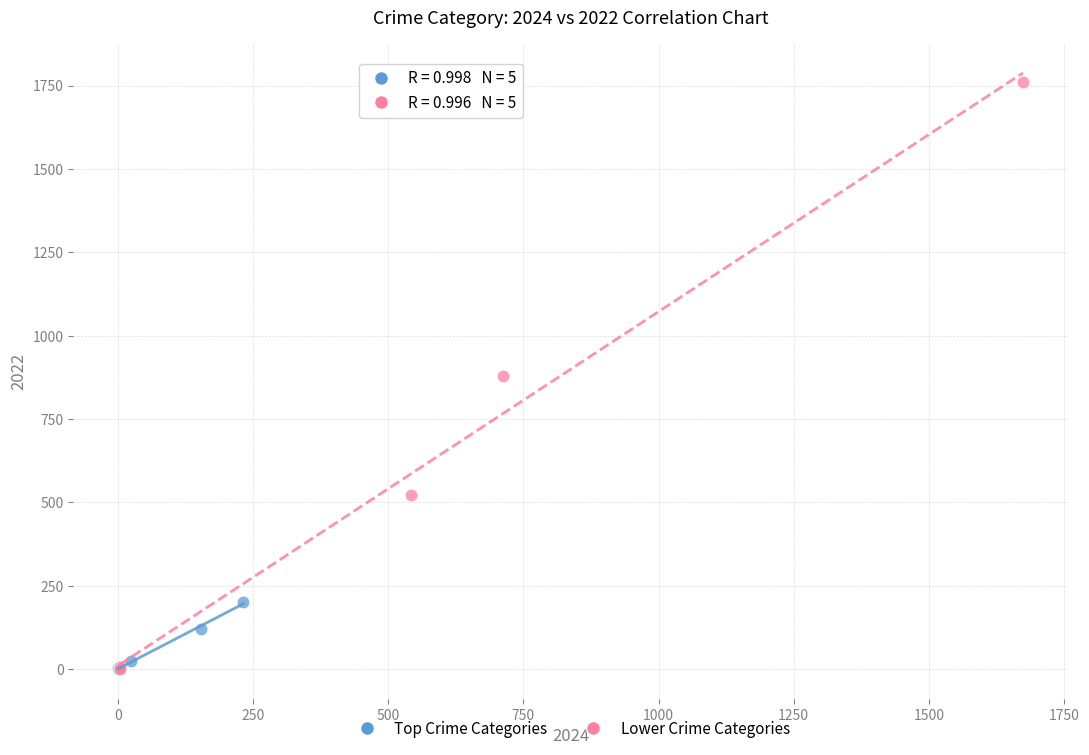

Which series has the largest Y range (max minus min)?

Lower Crime Categories